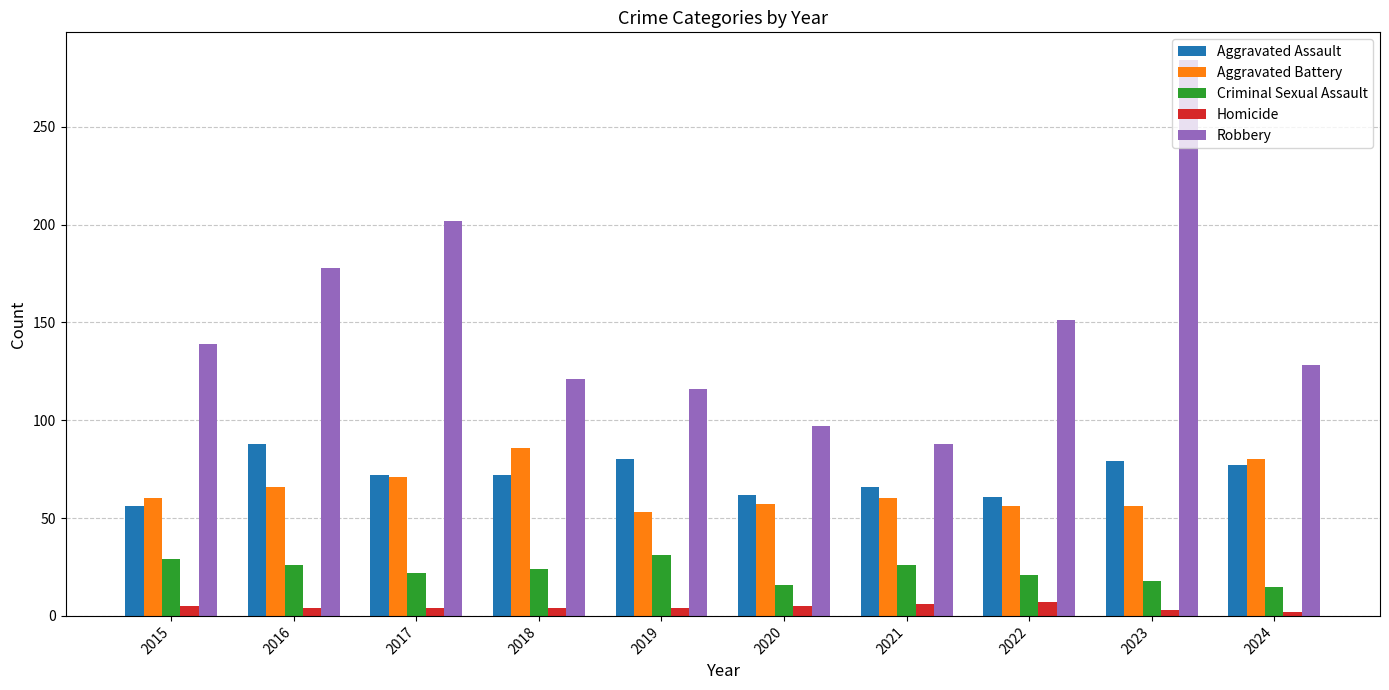

Which series has the largest total across all categories?

Robbery